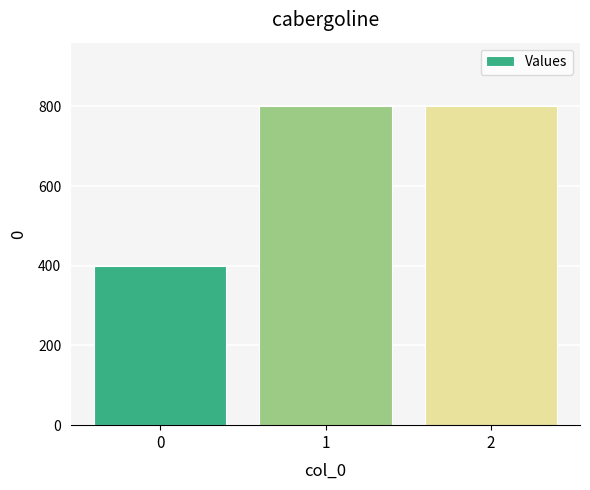

What is the difference between the maximum and minimum values?

400